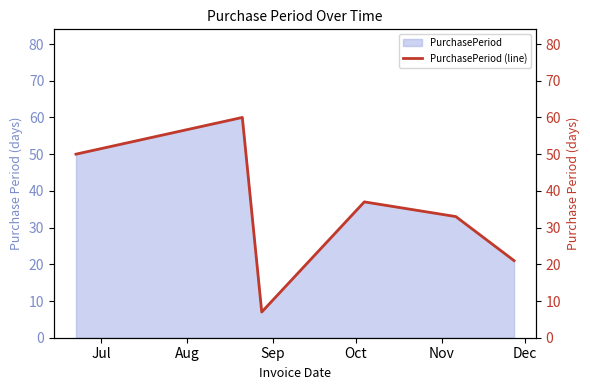

Count the values in the range 21 to 50.

4